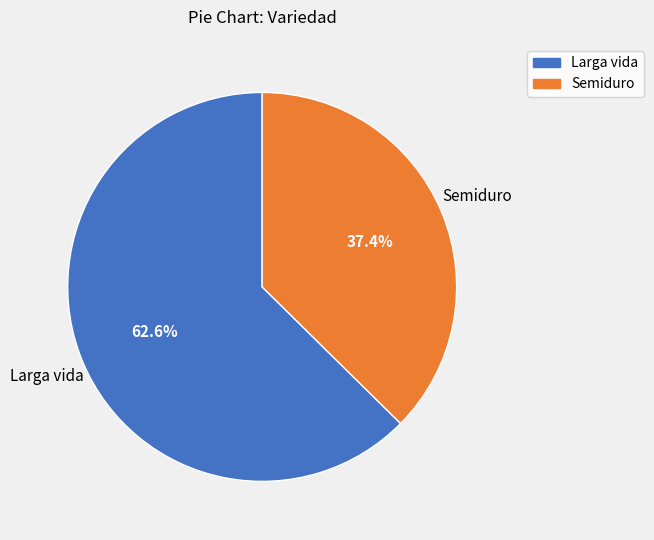

Approximately how many times larger is the value at Larga vida compared to Semiduro?

1.7